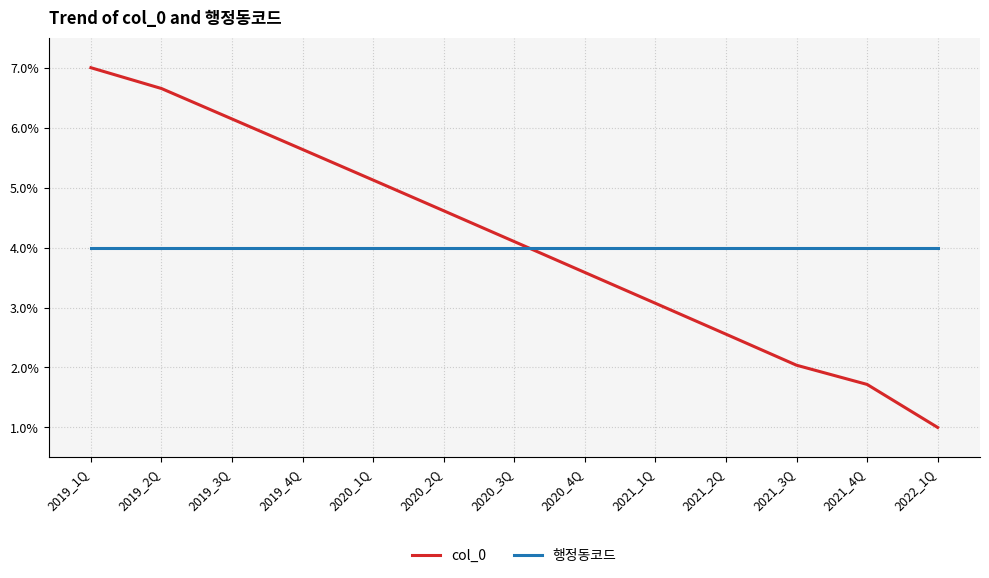

Rank the series at 2019_3Q from highest to lowest value.

col_0, 행정동코드